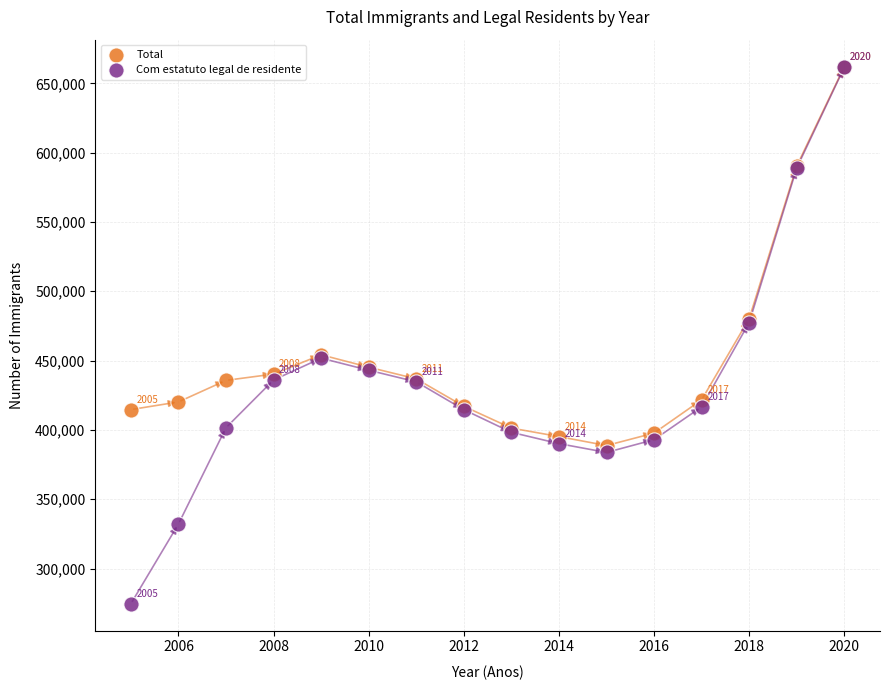

What are all the series names shown in the legend?

Total, Com estatuto legal de residente